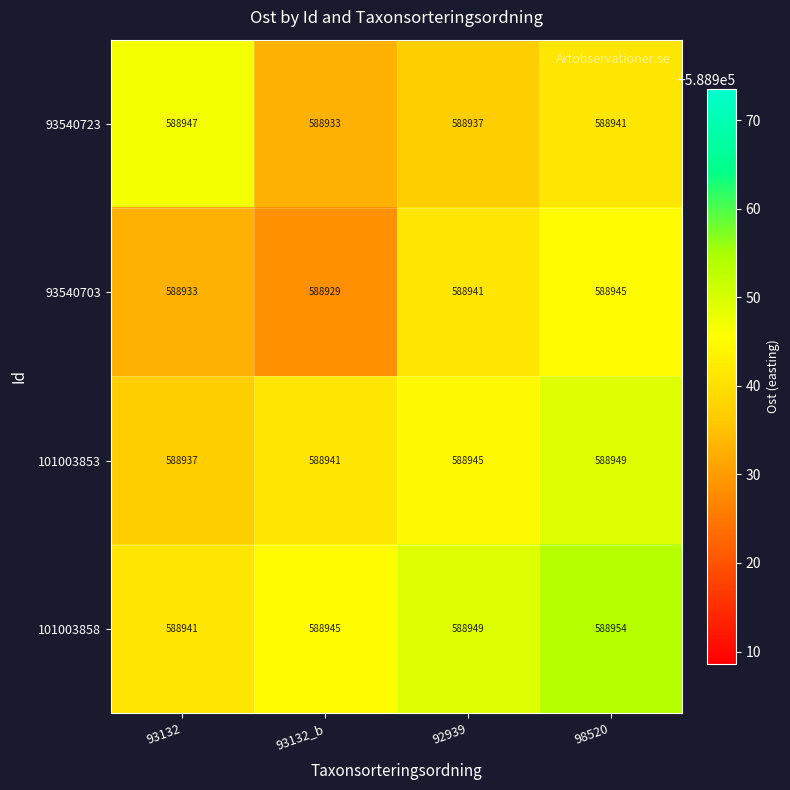

List the series in order of their peak value, lowest first.

93540703, 93540723, 101003853, 101003858